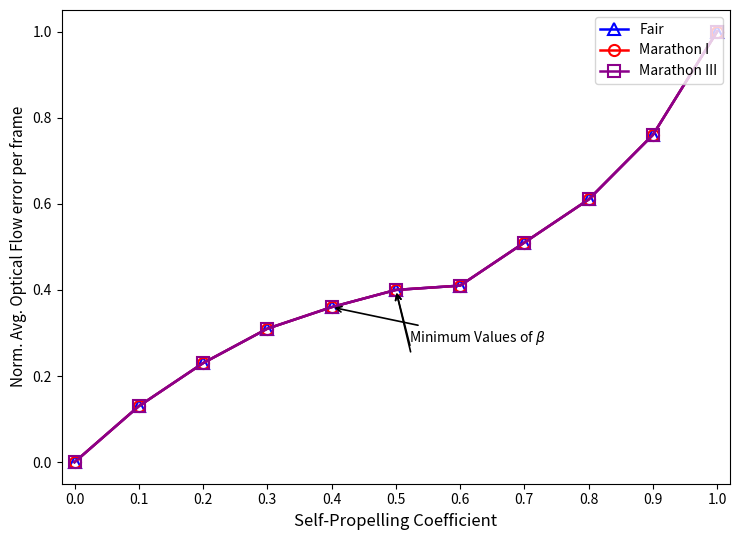

List the labels in order of Marathon III value, smallest first.

0.0, 0.1, 0.2, 0.3, 0.4, 0.5, 0.6, 0.7, 0.8, 0.9, 1.0